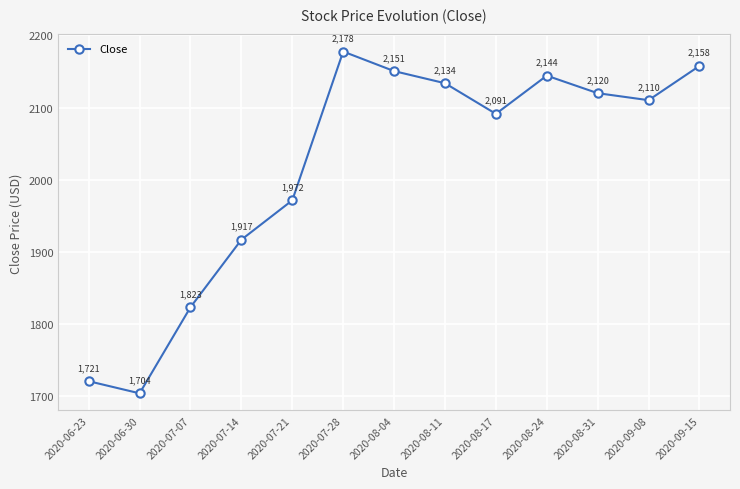

Where does the data first go above 2110?

2020-07-28